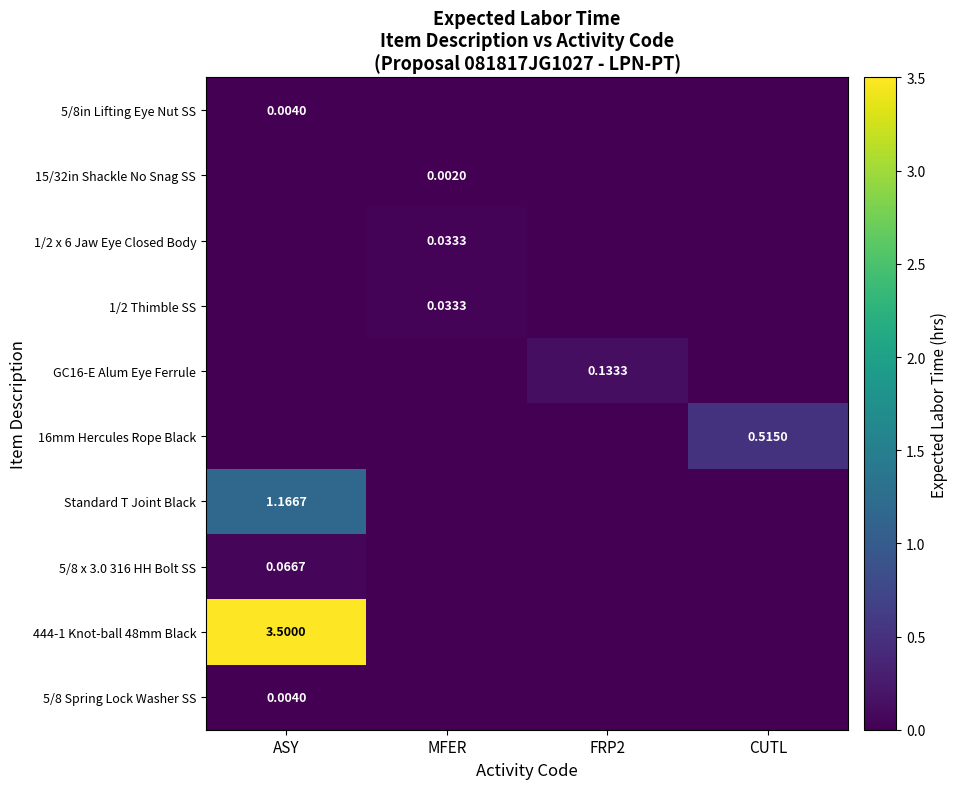

What is the total value across all series at FRP2?

0.1